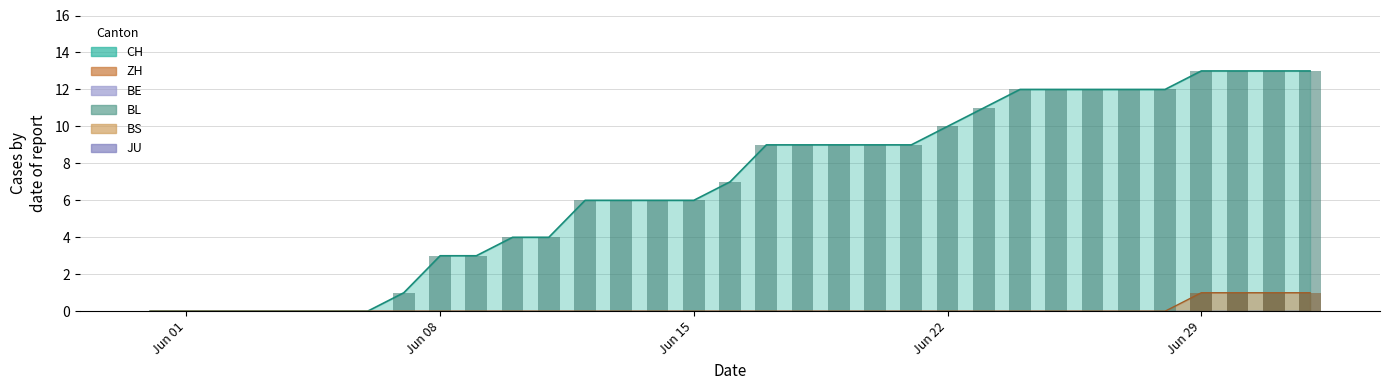

What is the greatest value displayed?

13